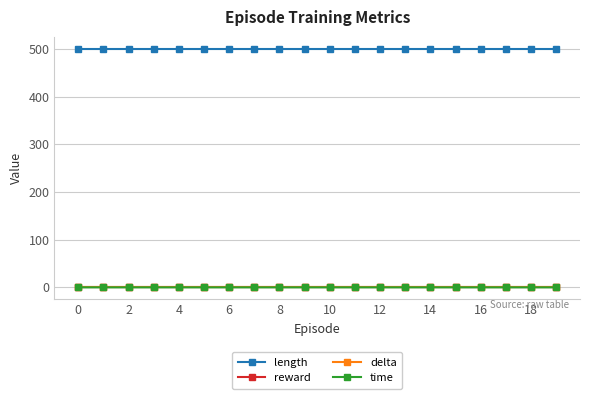

Is this an area chart (filled region under the line)?

No